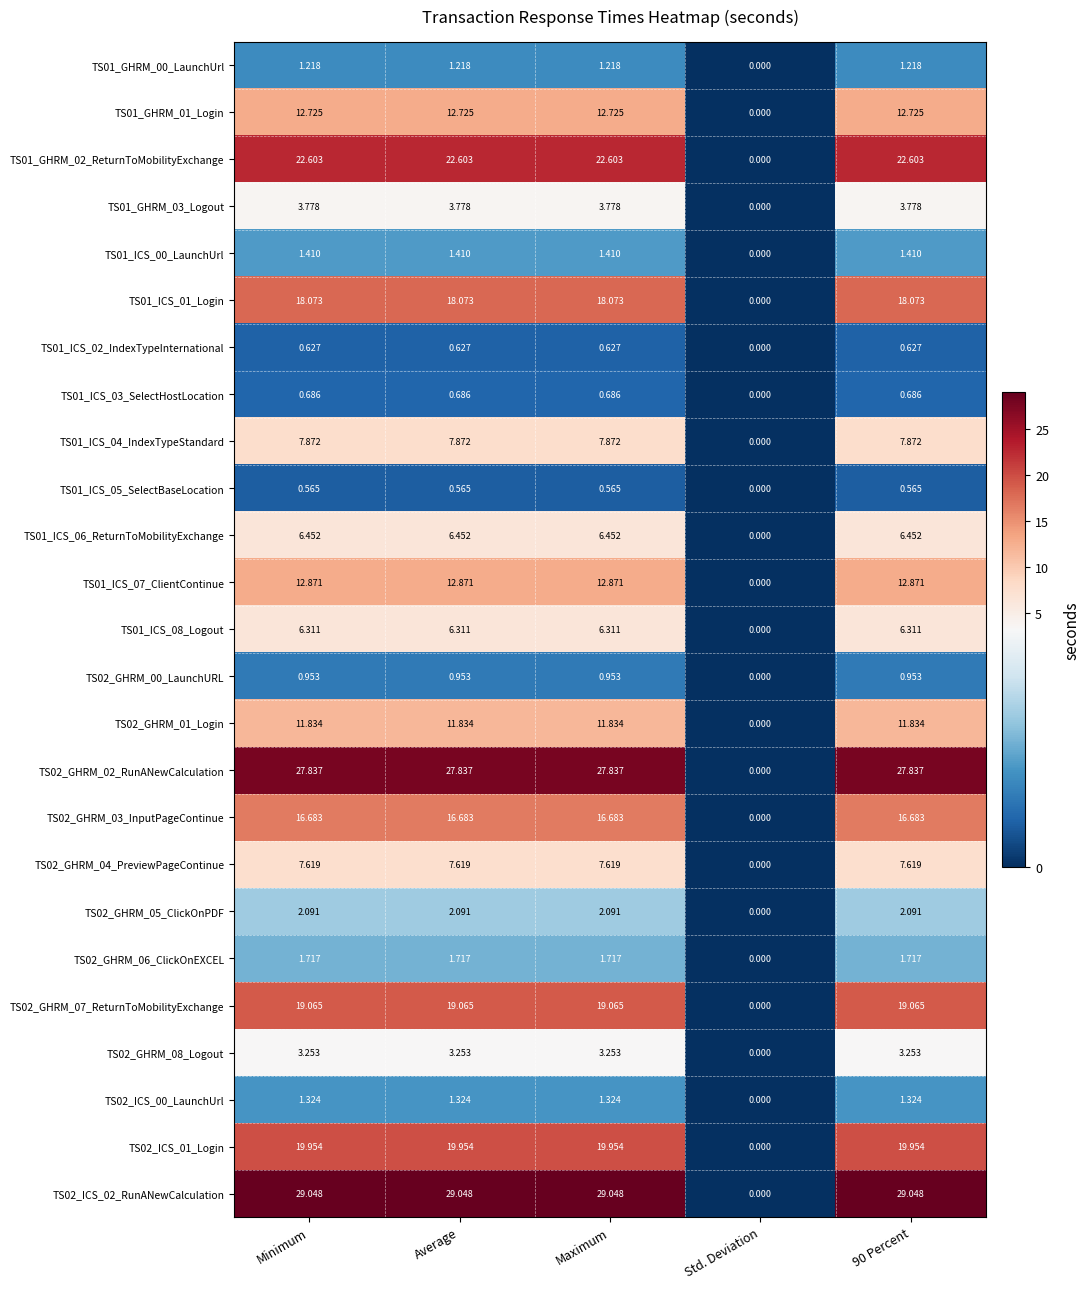

Which series has the largest range (max minus min)?

TS02_ICS_02_RunANewCalculation